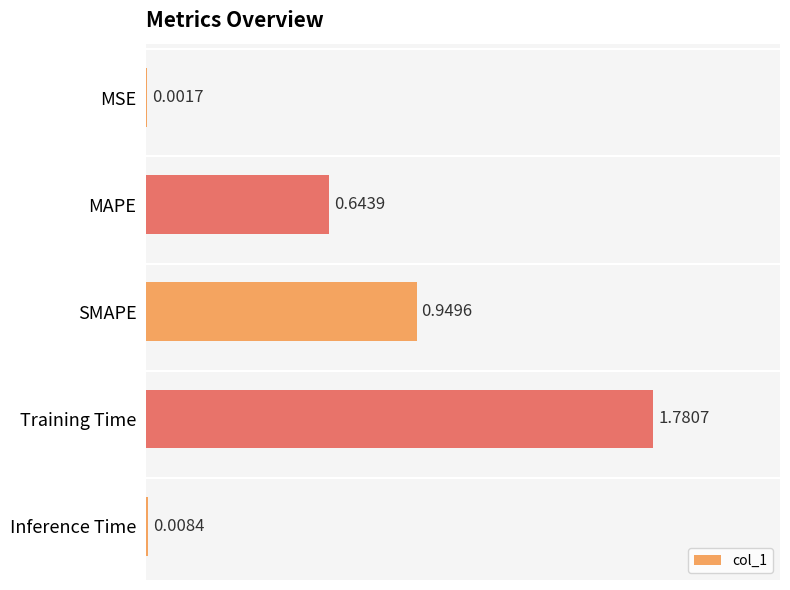

Which category has the highest value across all series?

Training Time